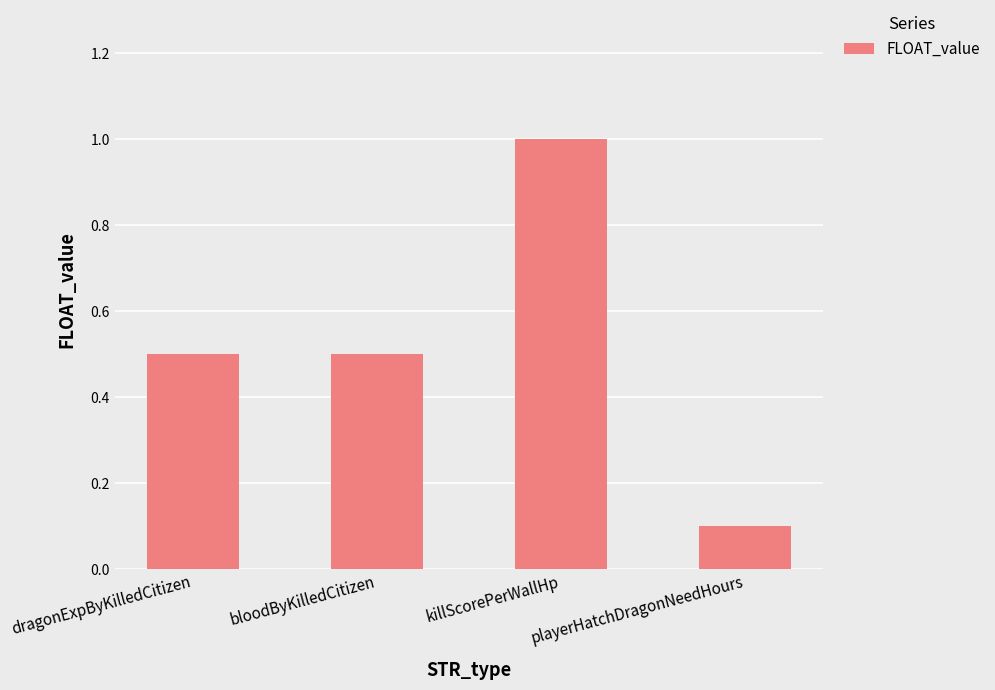

At which category does the chart reach its minimum across all series?

playerHatchDragonNeedHours